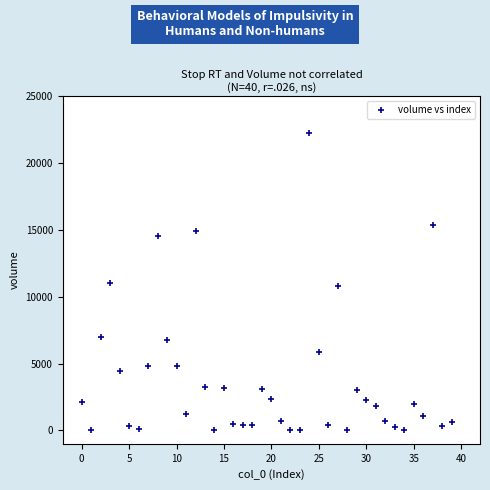

What is the range of Y values (max minus min)?

22225.4